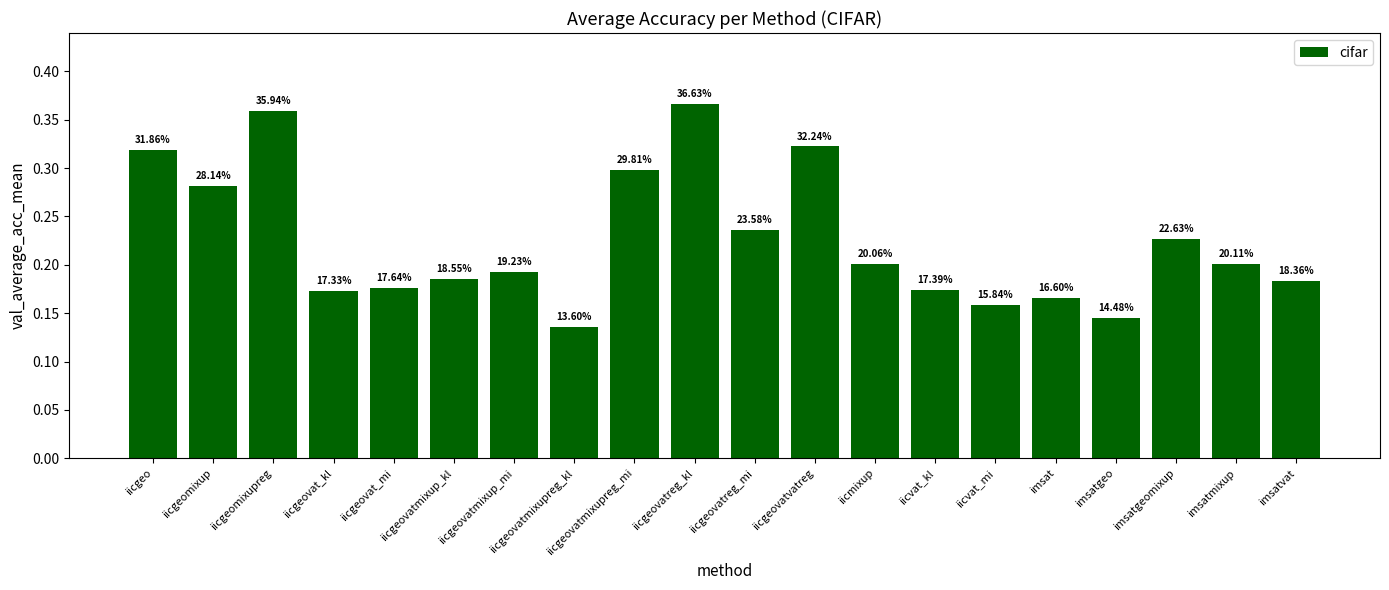

What is the difference between the maximum and minimum values?

0.2